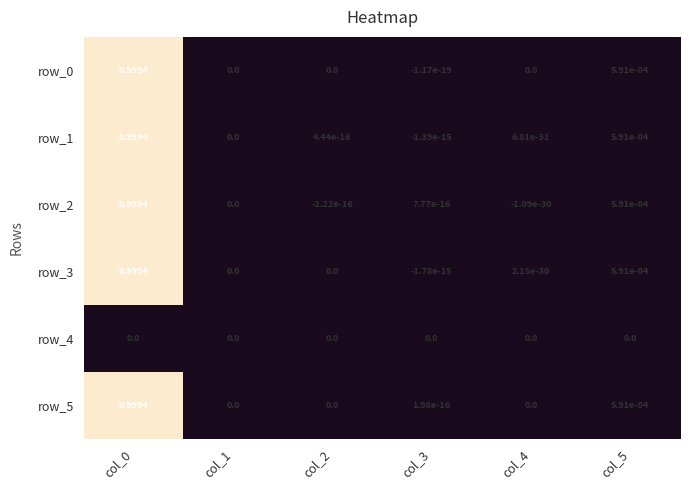

The value of row_0 at col_1 is -0.5. True or false?

False